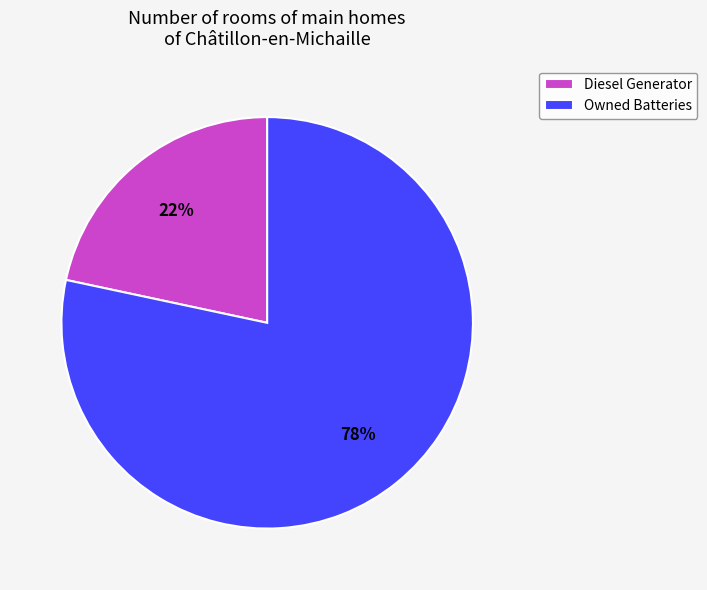

Which category has the biggest portion of the pie?

Owned Batteries